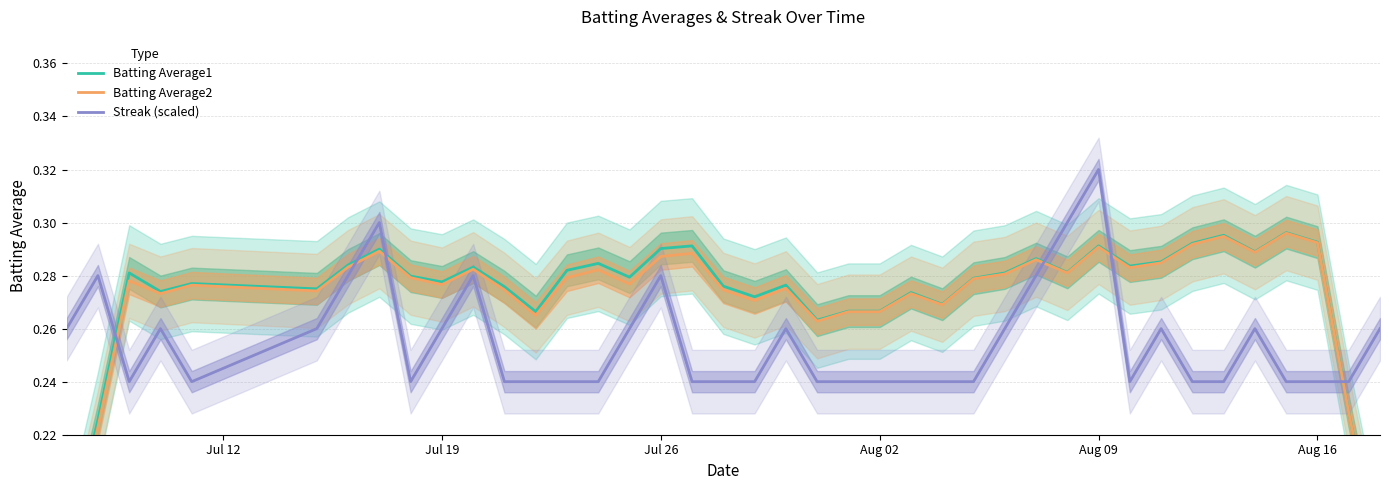

Read the Streak (scaled) value at Aug 09.

0.3